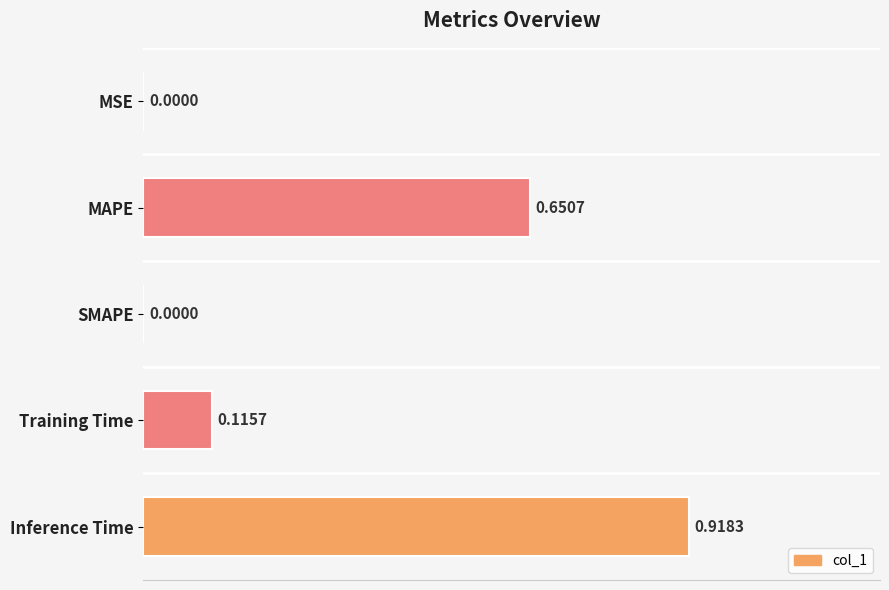

At which category does the chart reach its peak across all series?

Inference Time